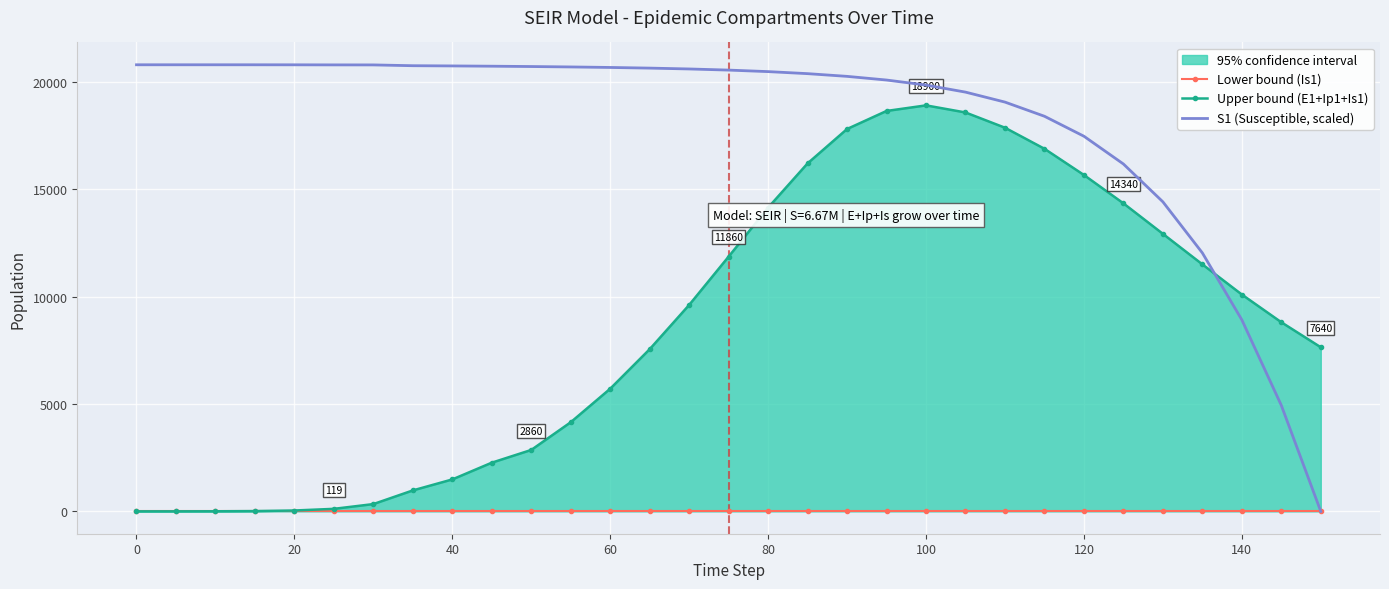

Which series has the widest spread of values?

S1 (Susceptible, scaled)